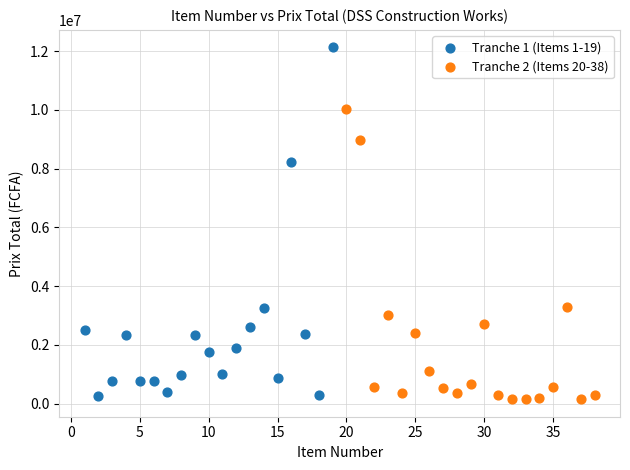

Which series has the largest Y range (max minus min)?

Tranche 1 (Items 1-19)